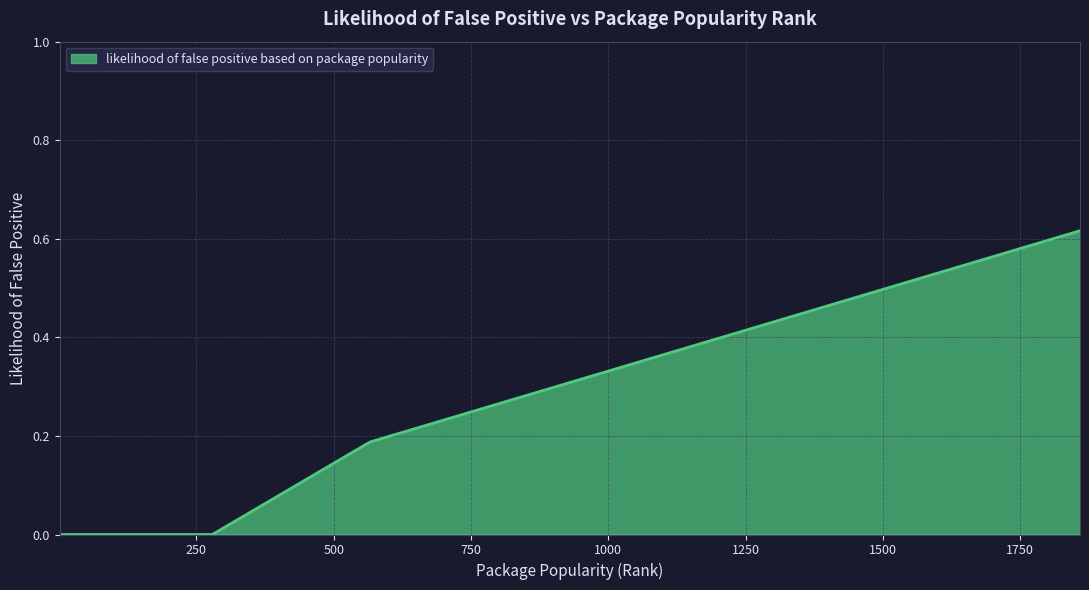

True or false: the data has more than 2 interior local peaks.

False